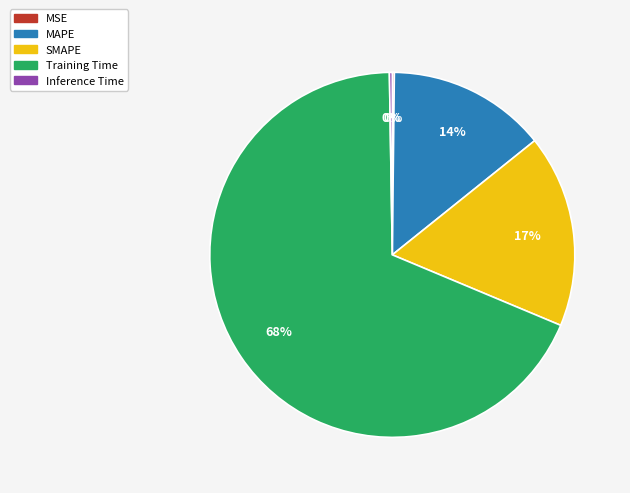

Does Training Time account for over 50% of the chart?

Yes